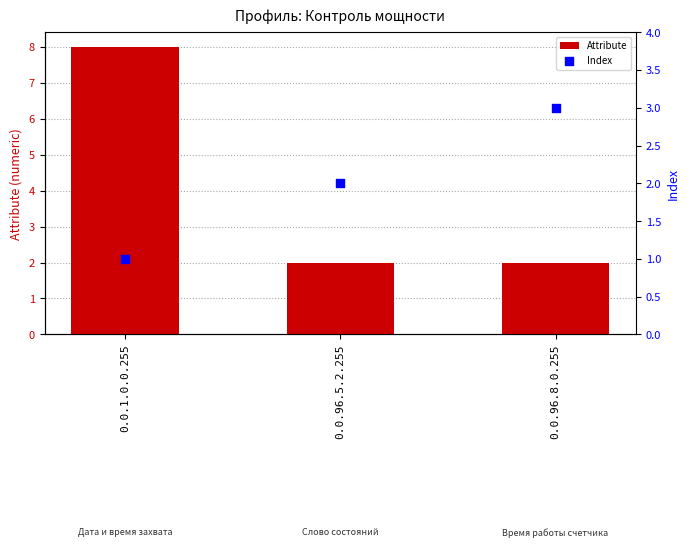

At which category is the sum across all series the highest?

0.0.1.0.0.255